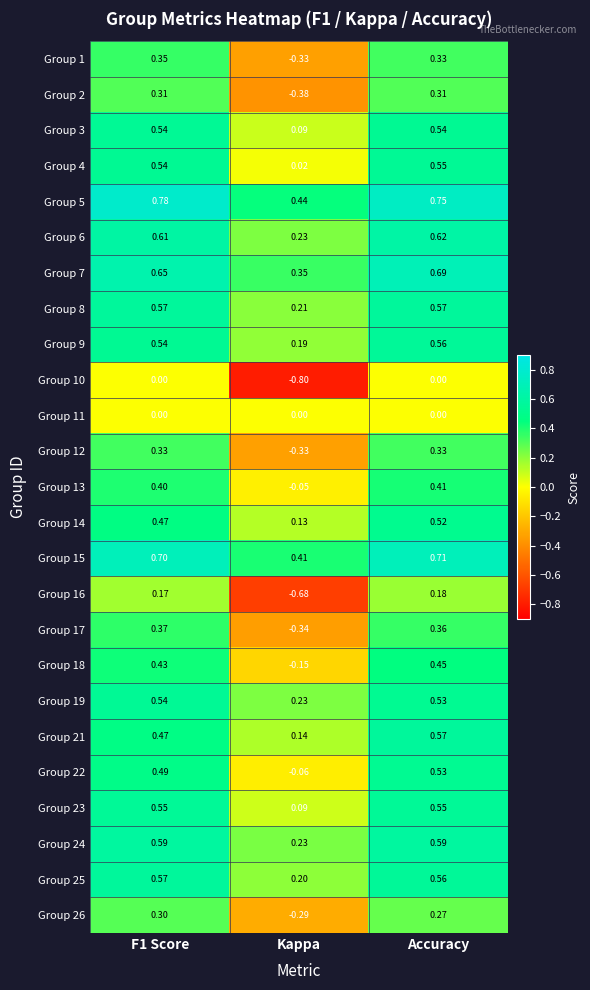

How many distinct data groups are displayed?

25